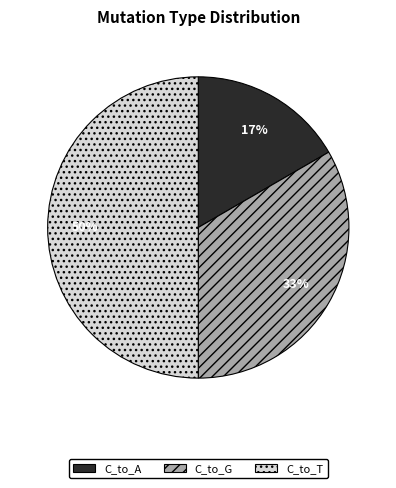

Does C_to_A represent more than half of the total?

No